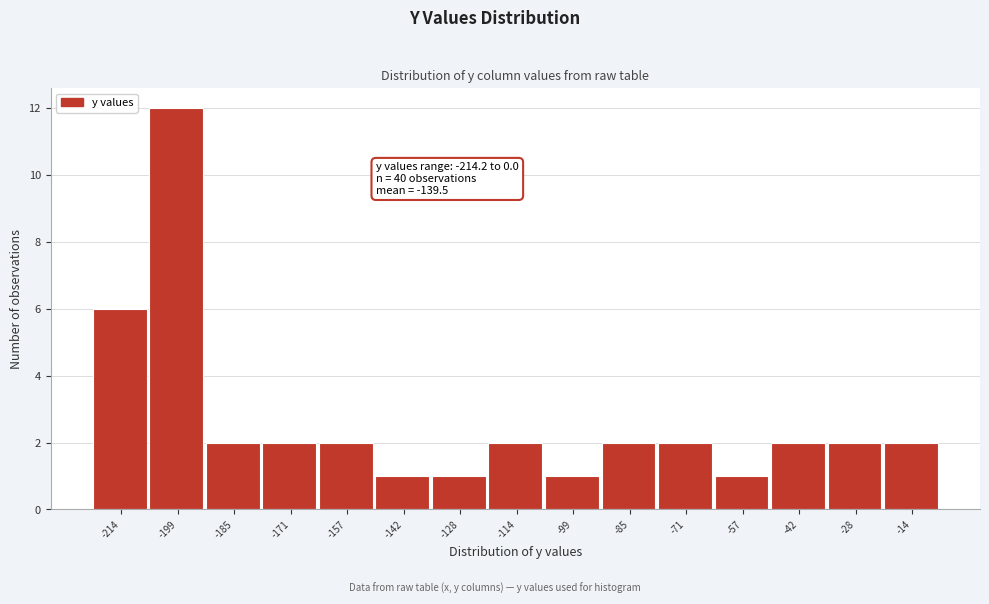

Reading left to right, what are all the values shown in this chart?

6	12	2	2	2	1	1	2	1	2	2	1	2	2	2